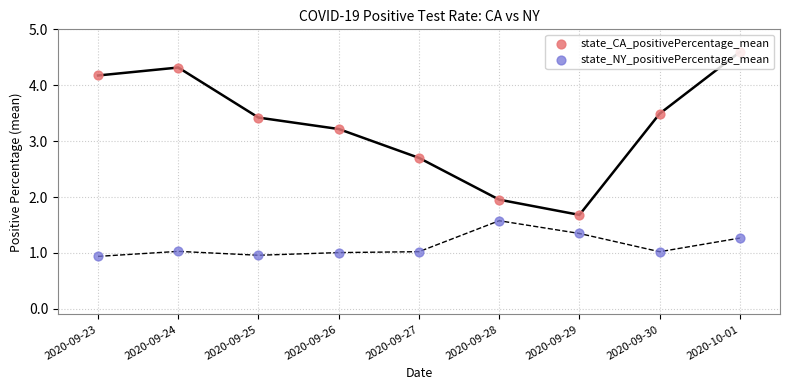

Is the value of state_NY_positivePercentage_mean at 2020-09-26 greater than the value of state_CA_positivePercentage_mean at 2020-09-23?

No